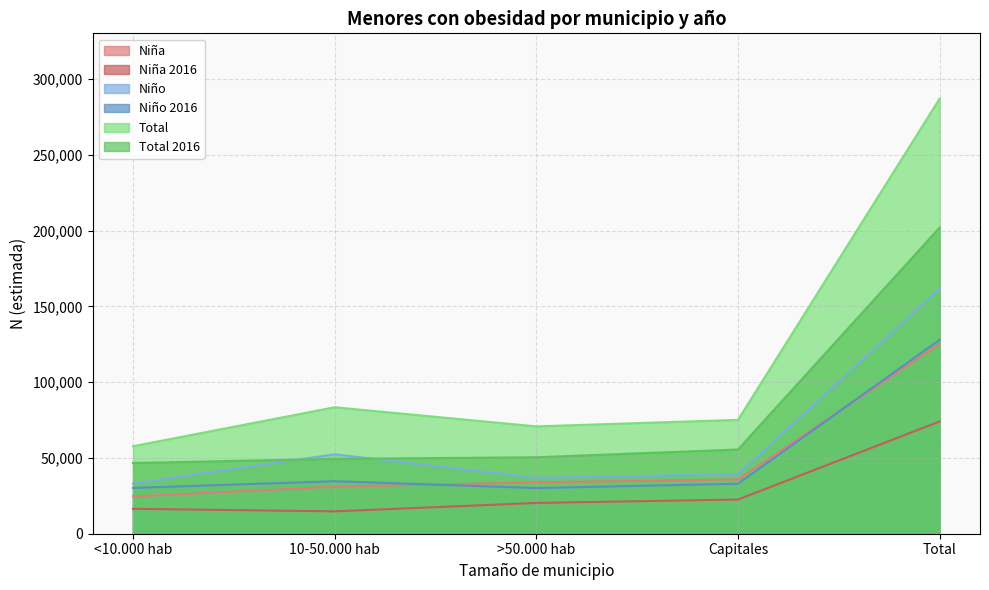

Is it true that Niño equals 39298 at Capitales?

True